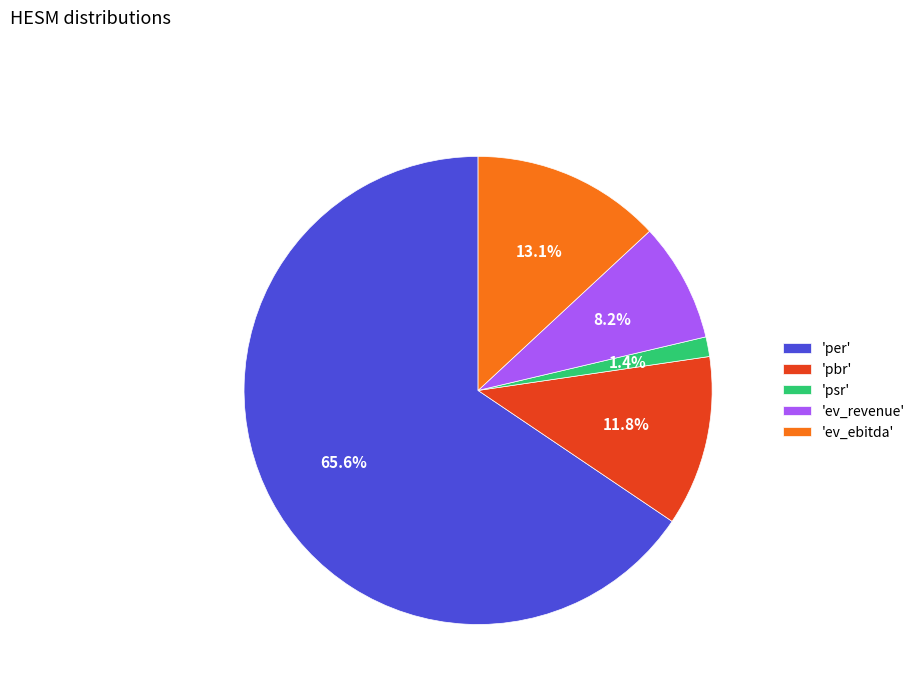

Is the sum of 'ev_ebitda' and 'ev_revenue' greater than half?

No